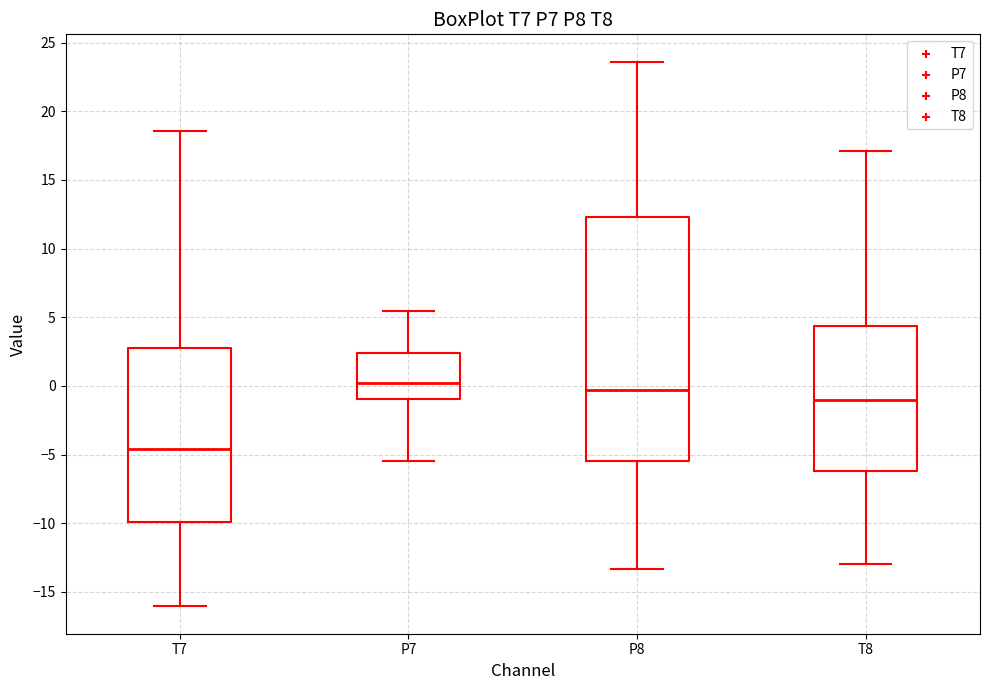

Where does the upper whisker of the box for P7 end on the y-axis? The values are not printed on the chart, so give them approximately, as read against the axis.

5.5